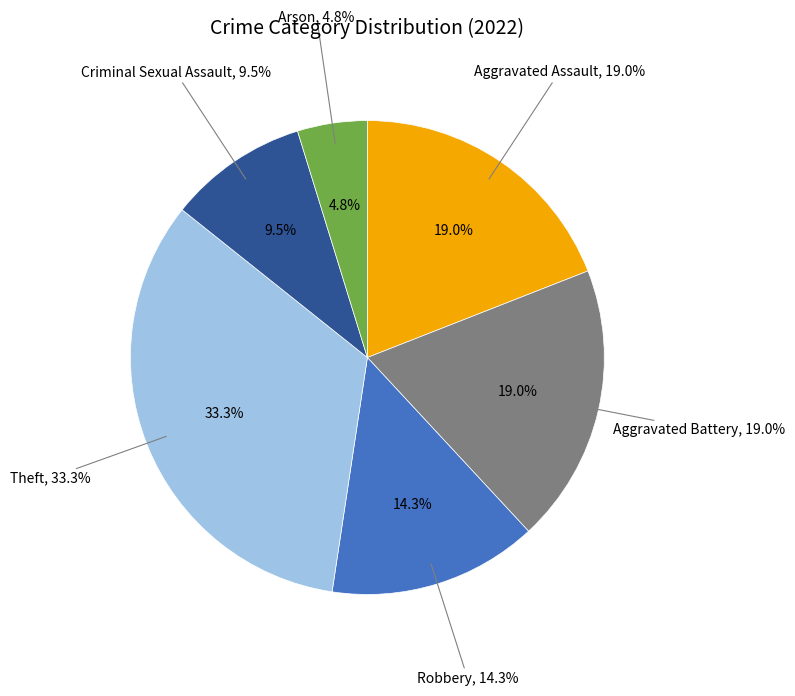

What percentage is the Aggravated Battery slice, to the nearest percent?

19%